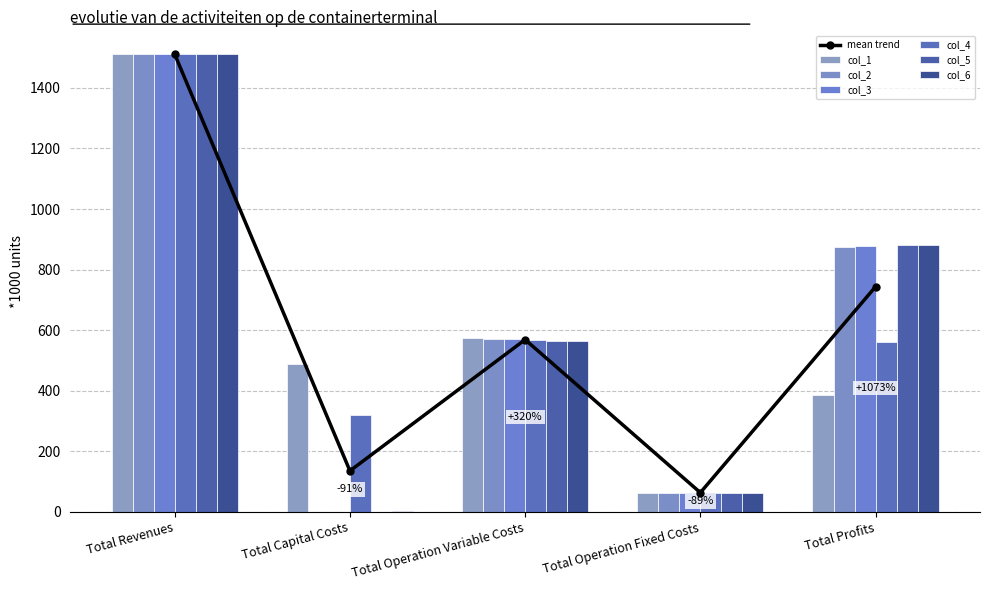

Reading left to right, list all the values displayed in this chart.

col_1: 1511.0	487.5	573.8	63.4	386.3
col_2: 1511.0	1.0	571.6	63.4	875.0
col_3: 1511.0	0.0	569.6	63.4	878.0
col_4: 1511.3	320.4	567.7	63.5	559.7
col_5: 1511.3	0.0	565.8	63.5	882.0
col_6: 1511.3	3.2	563.8	63.5	880.8